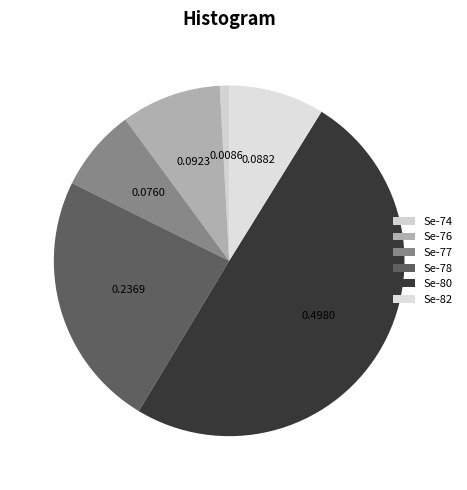

Count the number of slices in the pie.

6